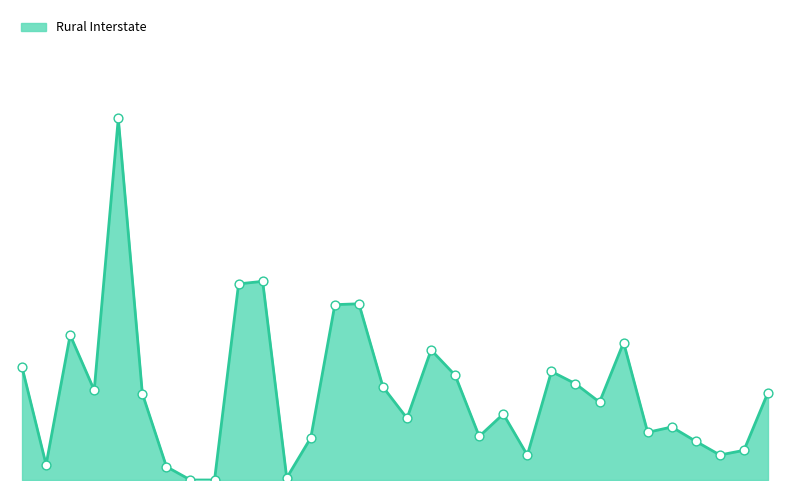

What is the ratio of the value at 0 to the value at 10?

0.6